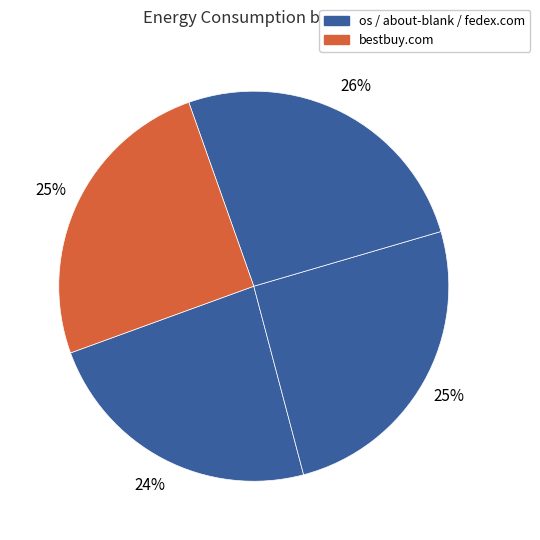

How many slices are in this pie chart?

4